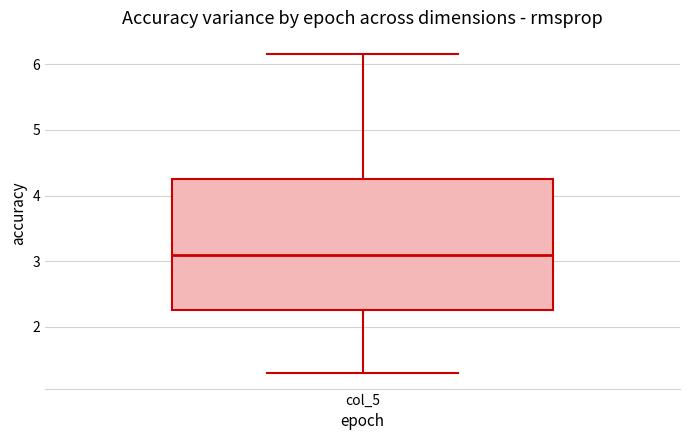

Read this box plot against the y-axis: the position of the median line, the range covered by the box, and the ends of both whiskers. The values are not printed on the chart, so give them approximately, as read against the axis.

median 3.1, box 2.3 to 4.3, whiskers 1.3 to 6.2